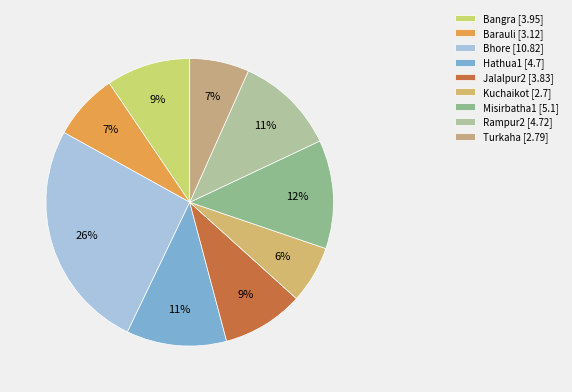

Is it true that Turkaha is 7% of the pie?

True